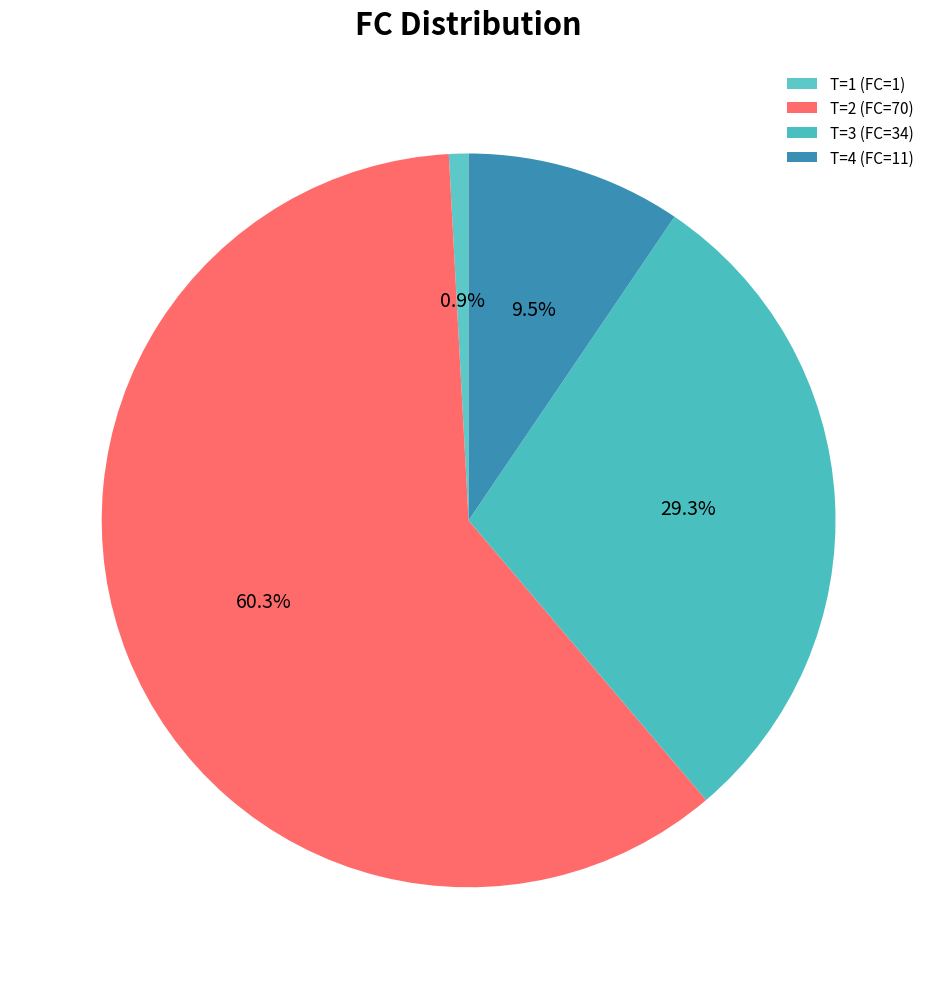

How many segments does this pie chart have?

4